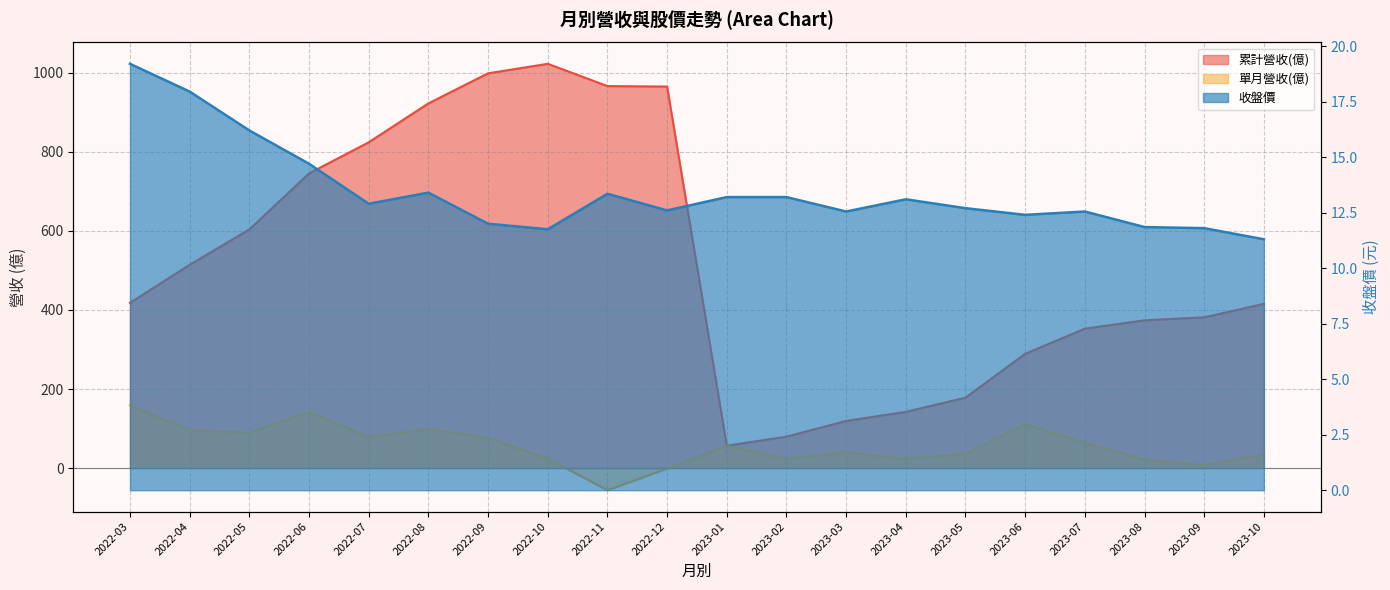

Is it true that 收盤價 equals 13.1 at 2023-04?

True